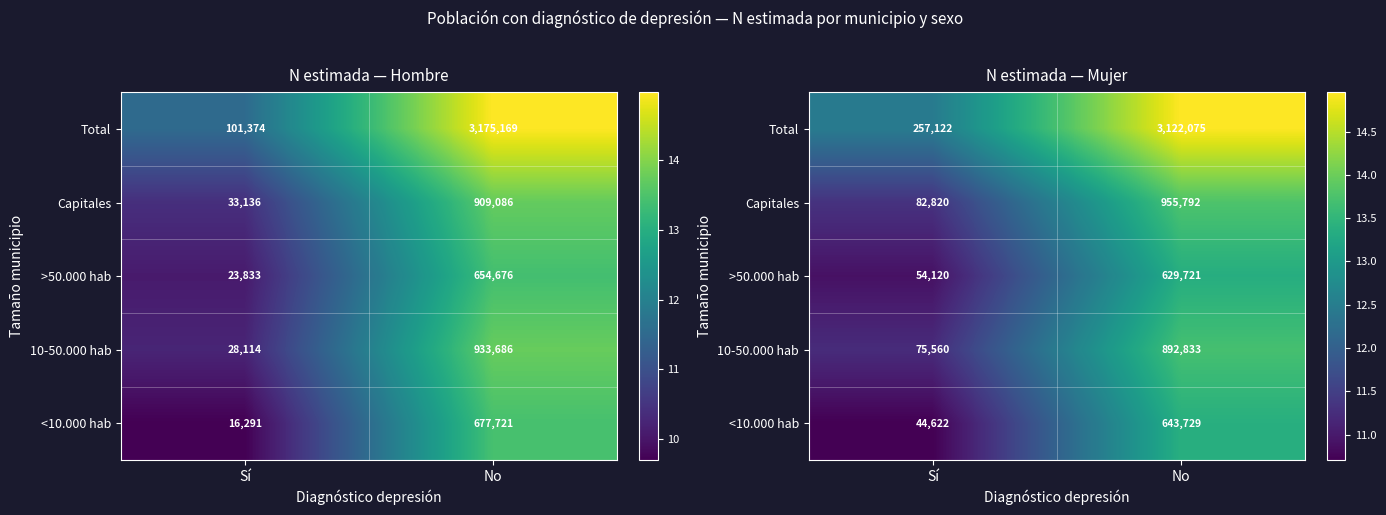

At No, list the series in order from largest to smallest.

Total, Capitales, 10-50.000 hab, <10.000 hab, >50.000 hab